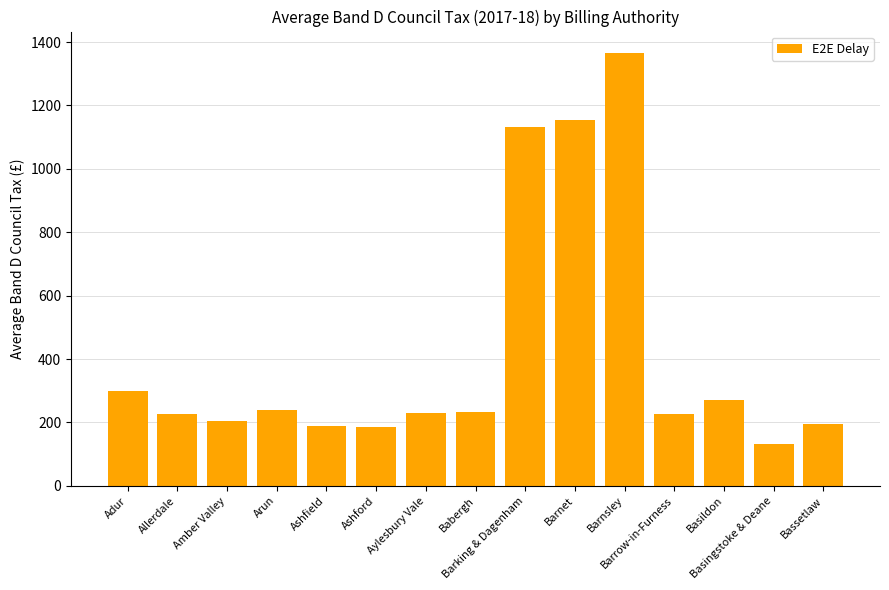

What is the change in value from Amber Valley to Basildon?

+65.9